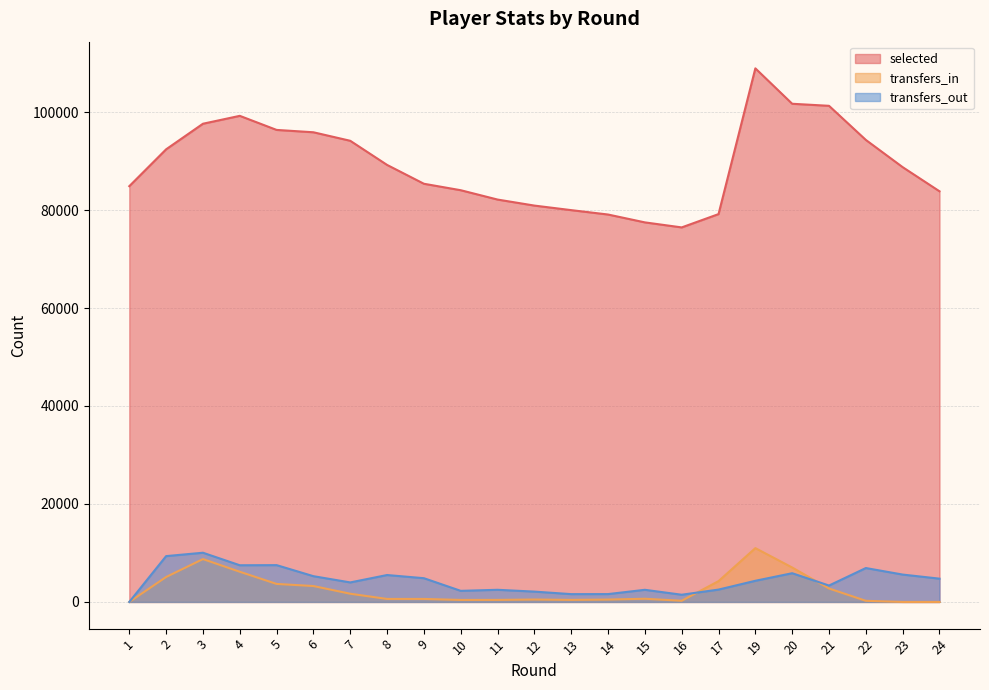

List the series in order of their peak value, highest first.

selected, transfers_in, transfers_out